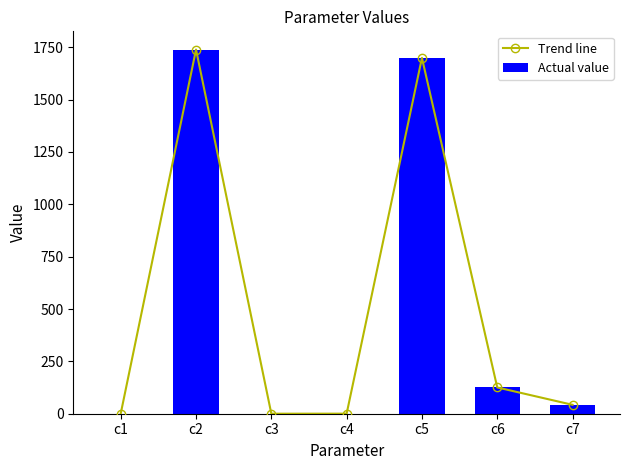

How many values in the Trend line series are below 42?

3